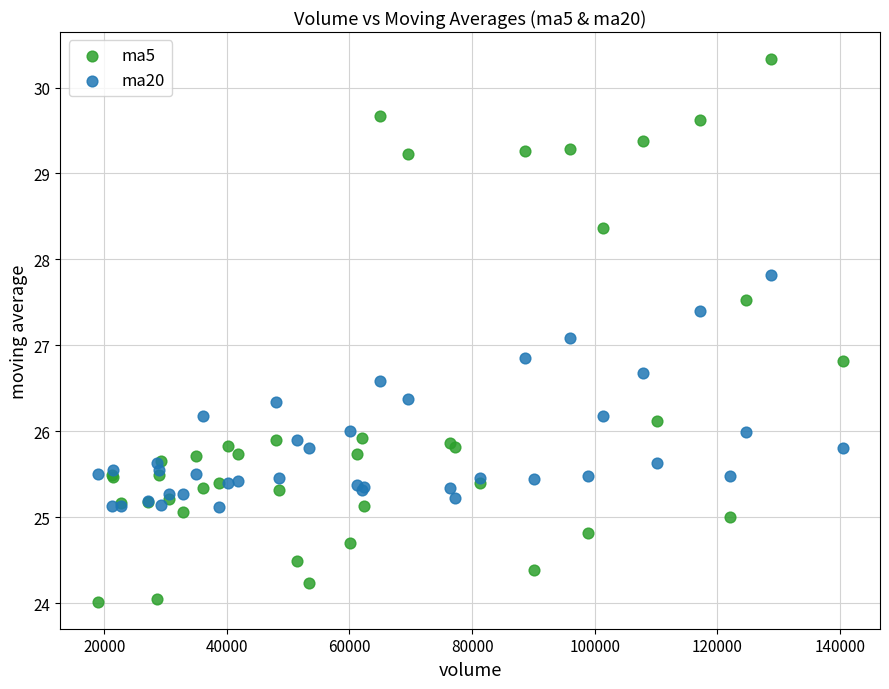

Which series has the largest Y range (max minus min)?

ma5